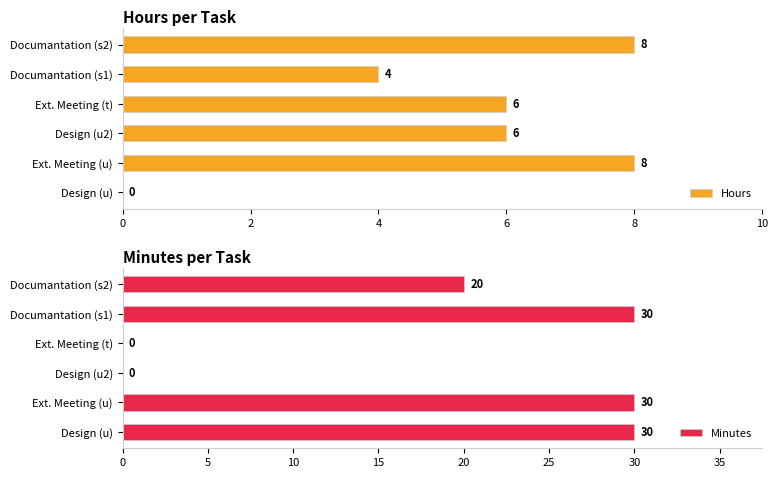

Where is Hours nearest to the value 4?

Documantation (s1)